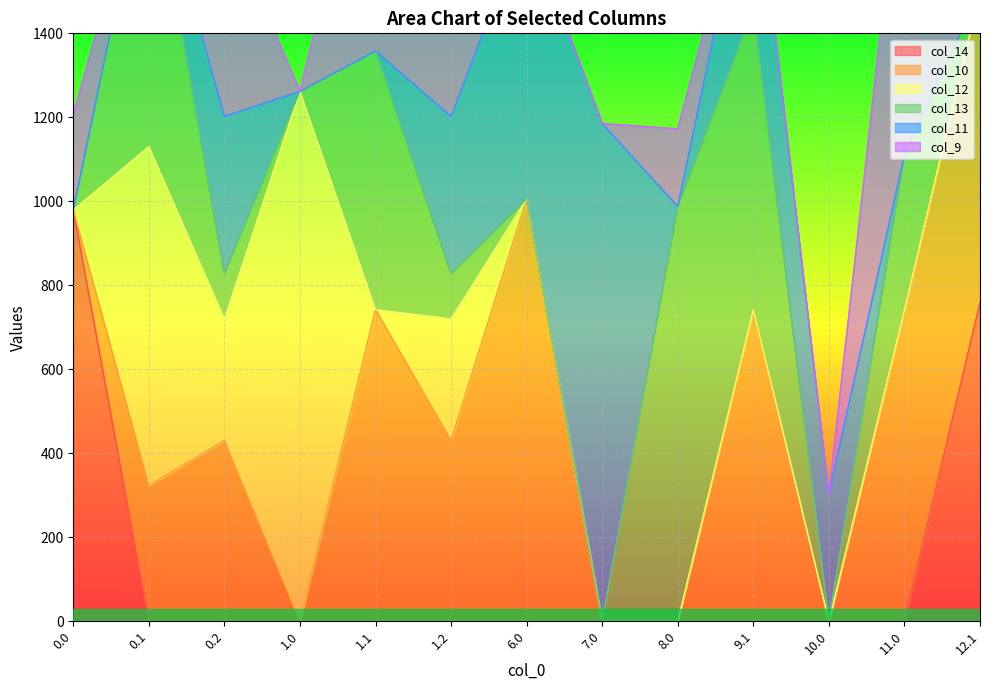

True or false: col_11 and col_10 cross at least once.

True